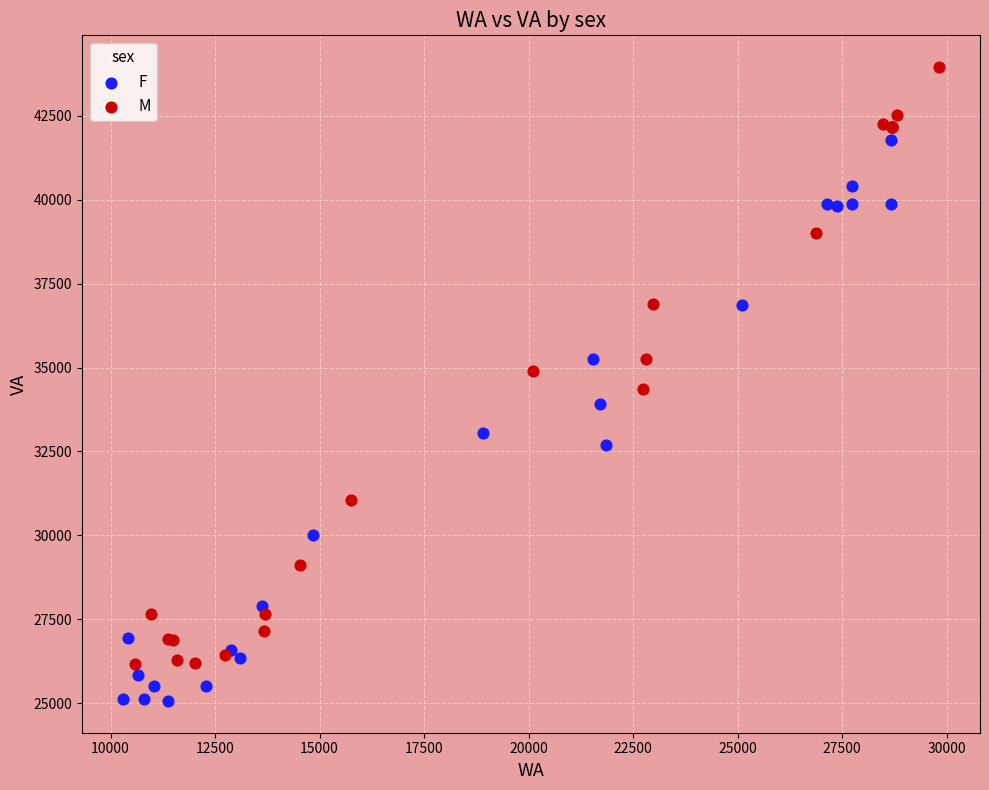

Which series contains the lowest Y value?

F